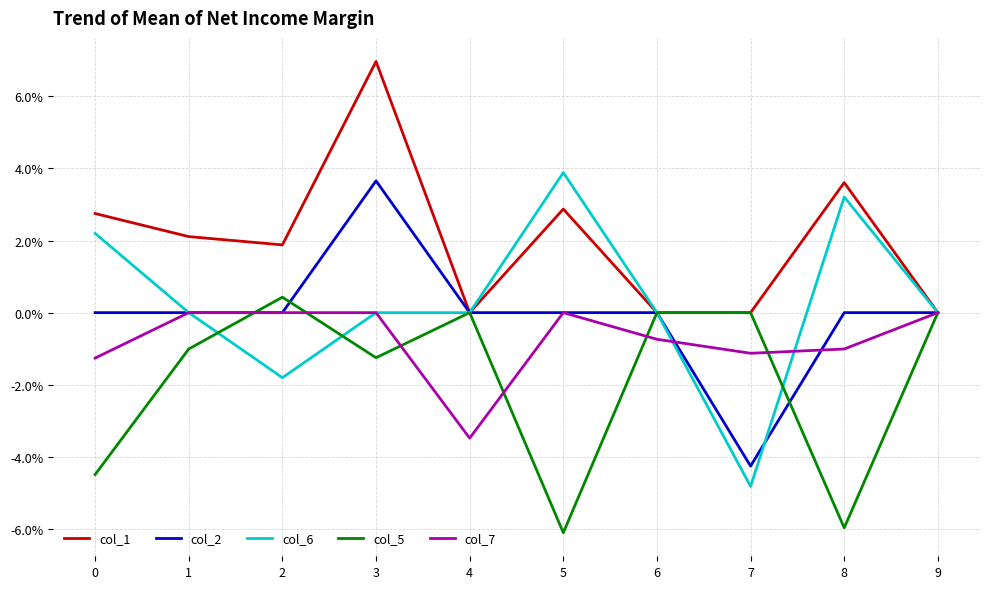

Reading right to left, transcribe all the data shown in this chart.

col_1: 0.0	0.0	0.0	0.0	0.0	0.0	0.1	0.0	0.0	0.0
col_2: 0.0	0.0	-0.0	0.0	0.0	0.0	0.0	0.0	0.0	0.0
col_6: 0.0	0.0	-0.0	0.0	0.0	0.0	0.0	-0.0	0.0	0.0
col_5: 0.0	-0.1	0.0	0.0	-0.1	0.0	-0.0	0.0	-0.0	-0.0
col_7: 0.0	-0.0	-0.0	-0.0	0.0	-0.0	0.0	0.0	0.0	-0.0